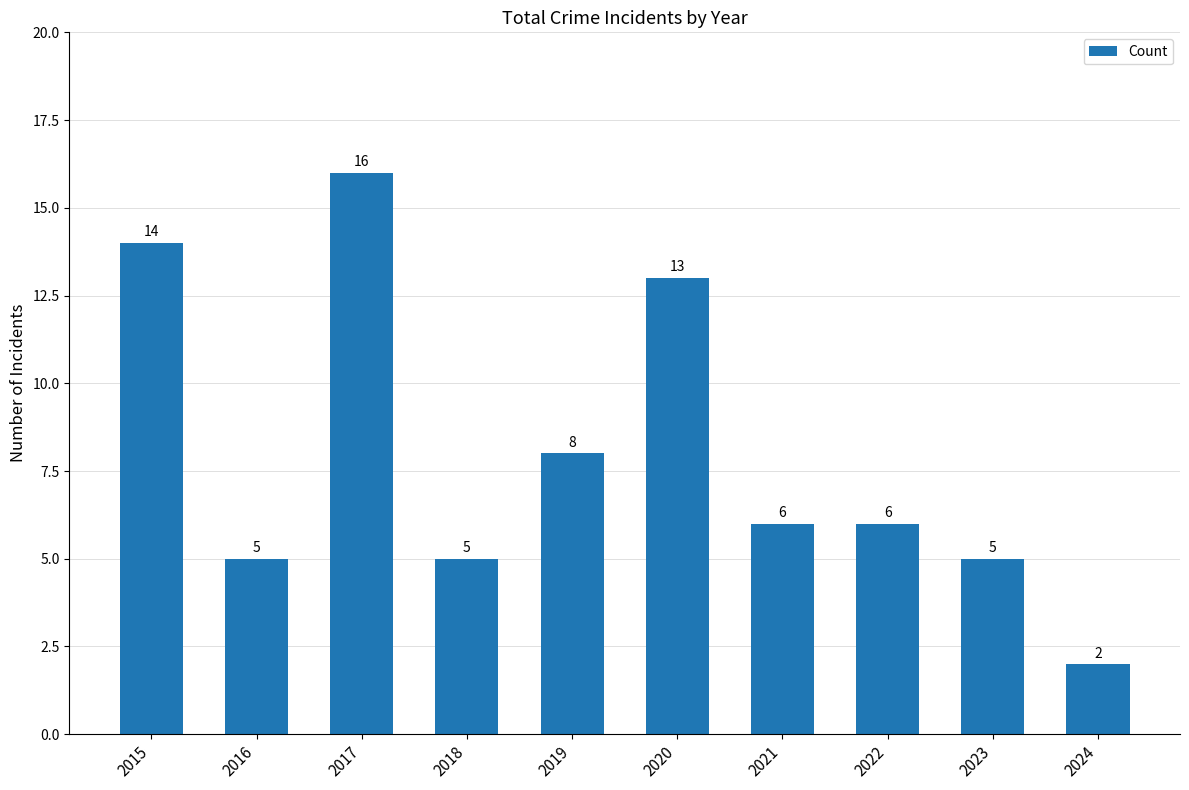

What is the average value?

8